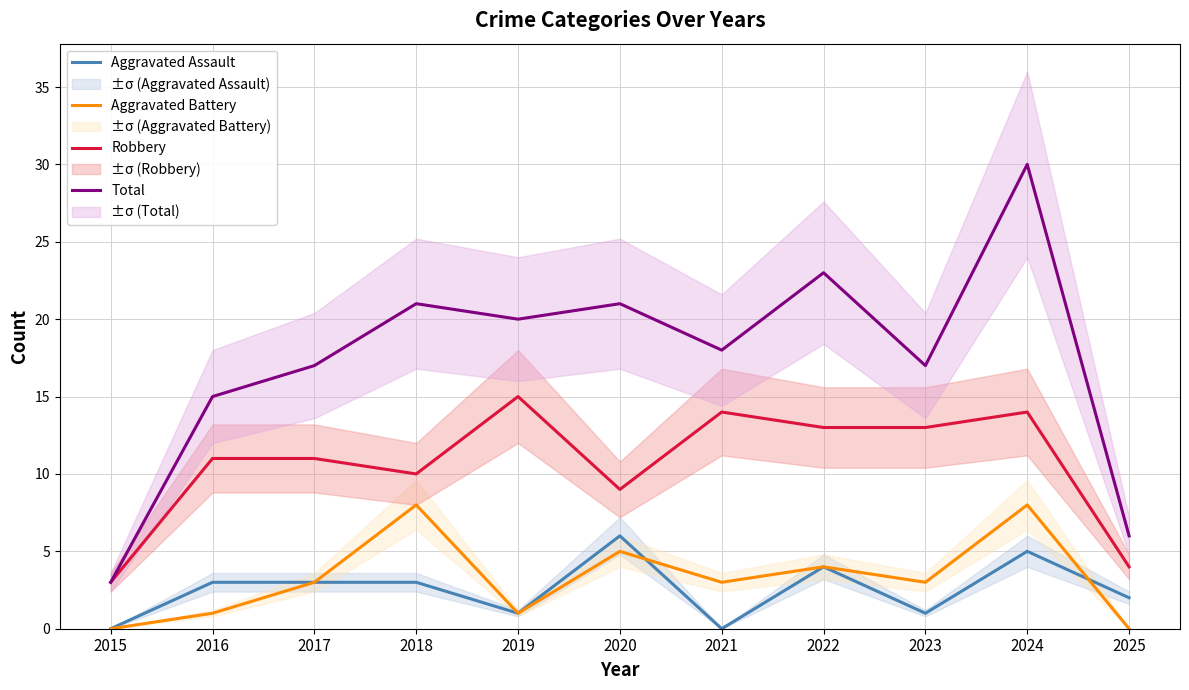

Reading left to right, list all the values displayed in this chart.

Aggravated Assault: 0	3	3	3	1	6	0	4	1	5	2
Aggravated Battery: 0	1	3	8	1	5	3	4	3	8	0
Robbery: 3	11	11	10	15	9	14	13	13	14	4
Total: 3	15	17	21	20	21	18	23	17	30	6